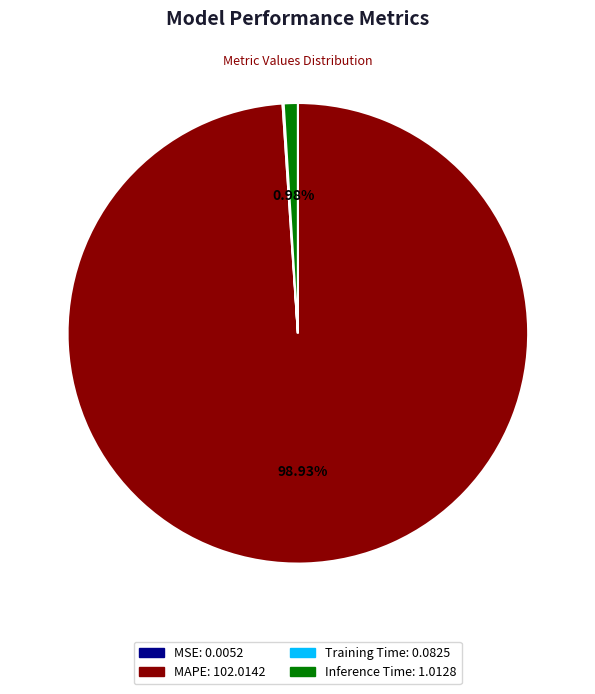

Which category has the biggest portion of the pie?

MAPE